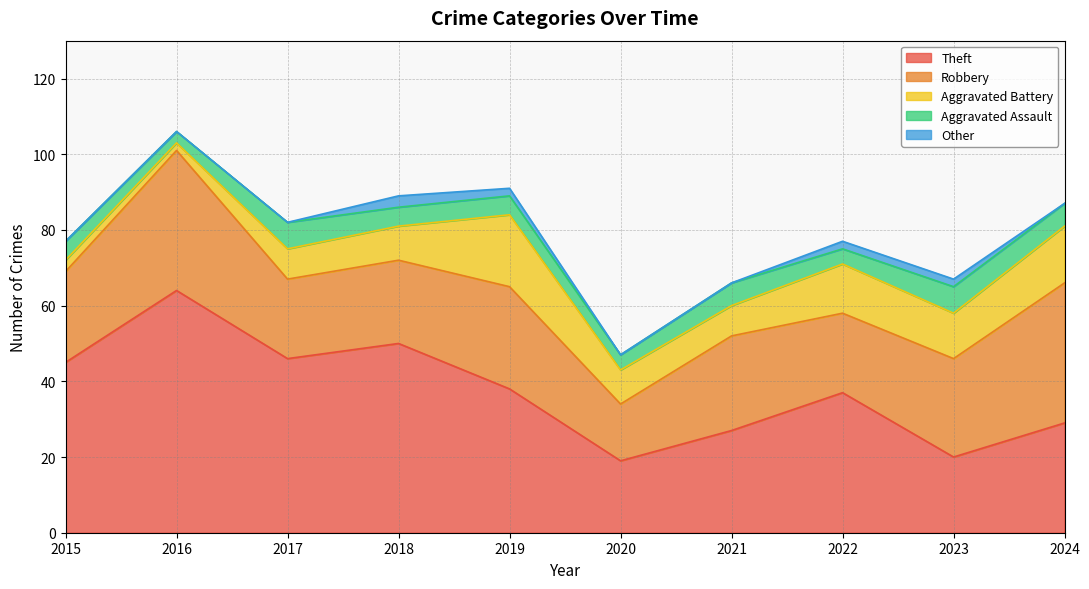

What is the value of the Robbery point at the 3rd from the left?

21